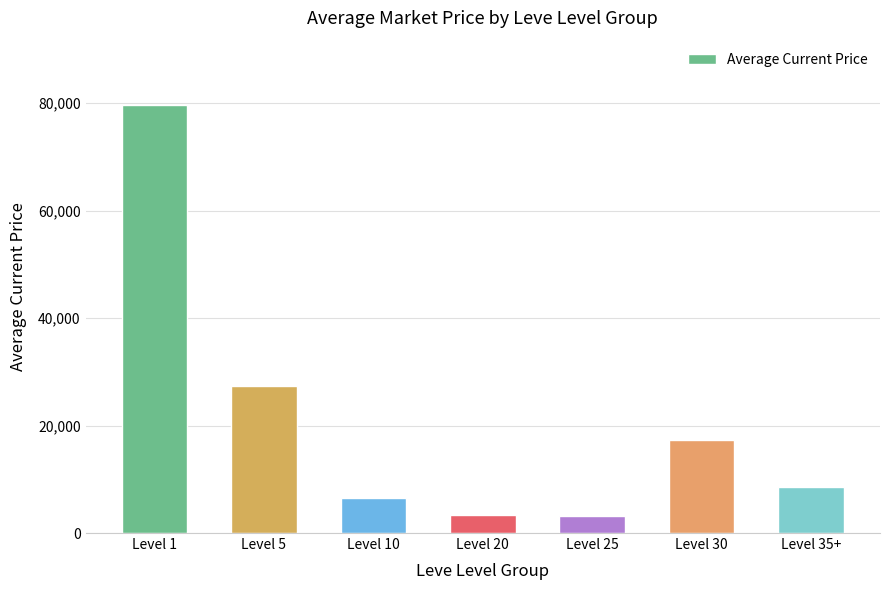

What is the ratio of the value at Level 35+ to the value at Level 5?

0.3